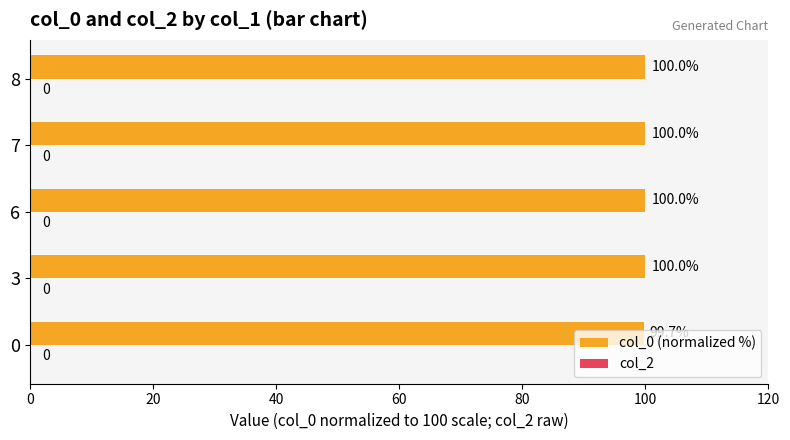

Which label corresponds to the largest value in the chart?

8